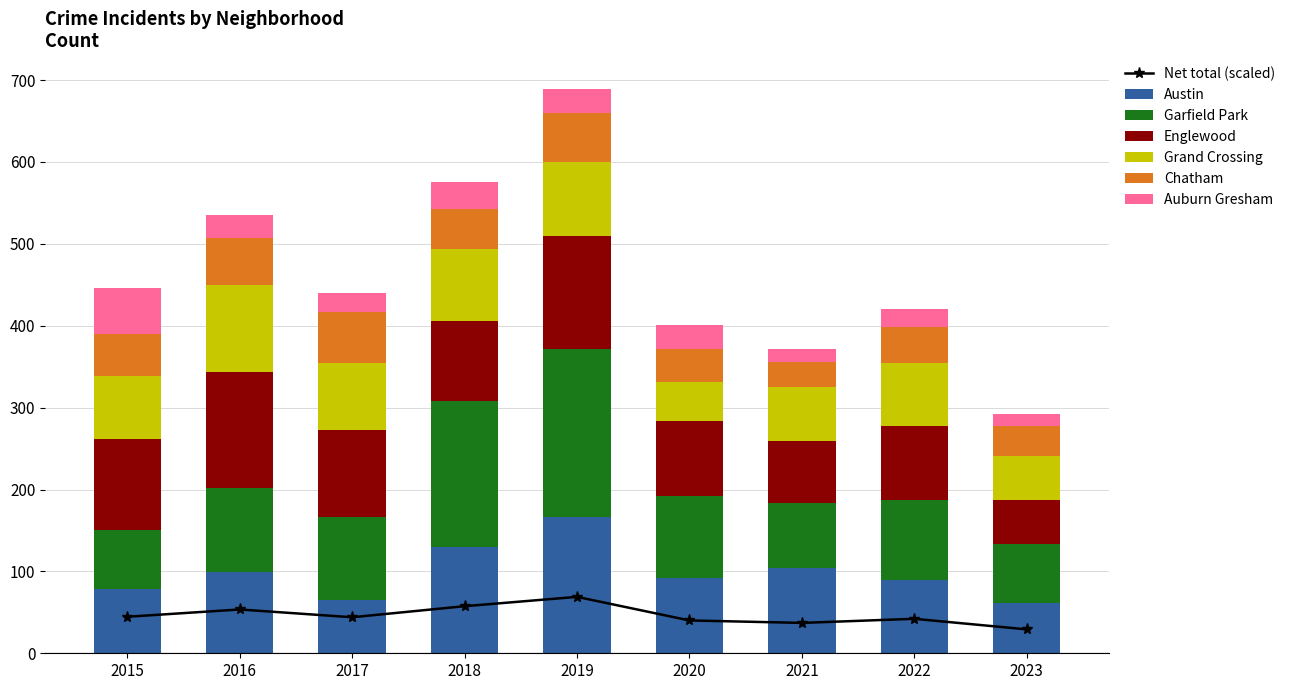

At which label does Grand Crossing reach its peak?

2016